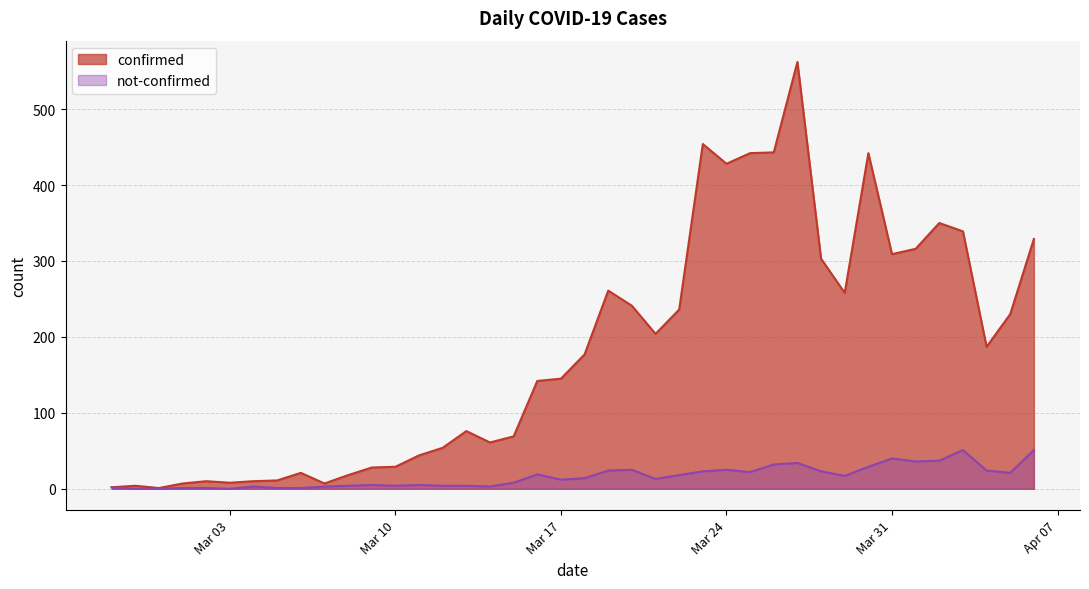

At which label does not-confirmed reach its peak?

2020-04-03